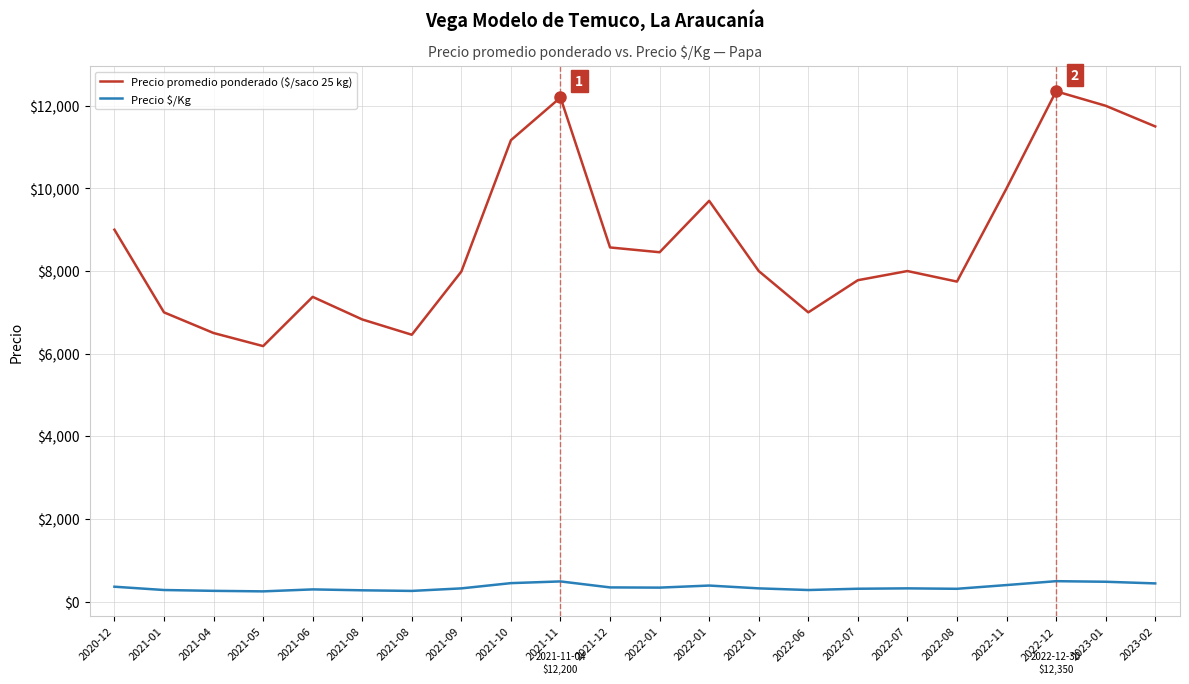

Is the value of Precio $/Kg at 2022-01 greater than the value of Precio promedio ponderado ($/saco 25 kg) at 2021-09?

No